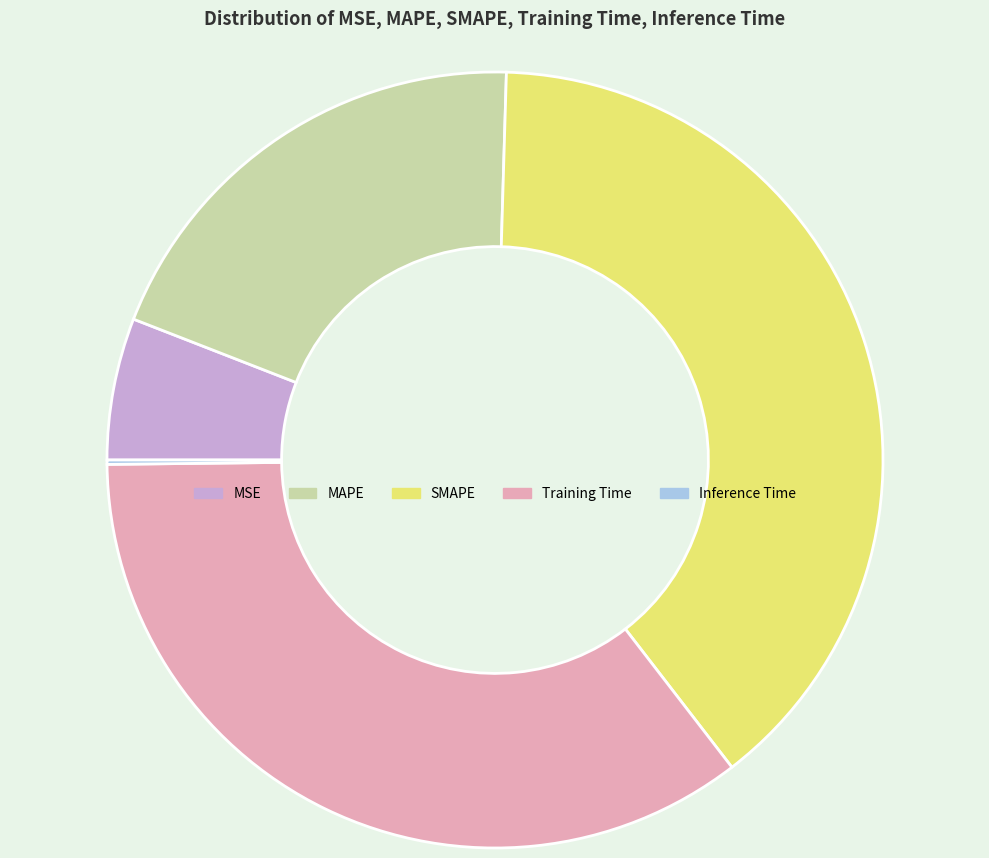

Is Training Time the majority of the pie?

No